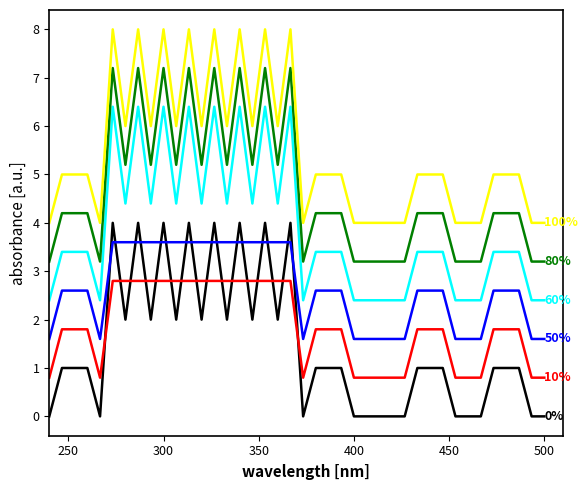

What is the maximum value shown in the chart?

8.0